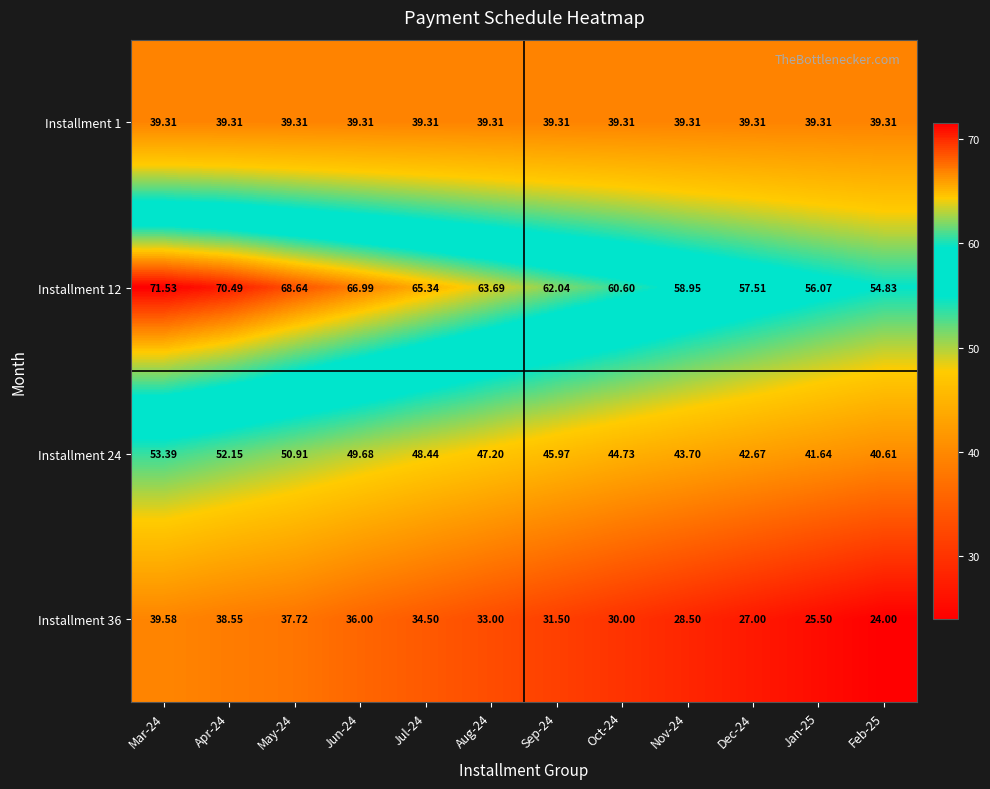

Which series has the largest range (max minus min)?

Installment 12